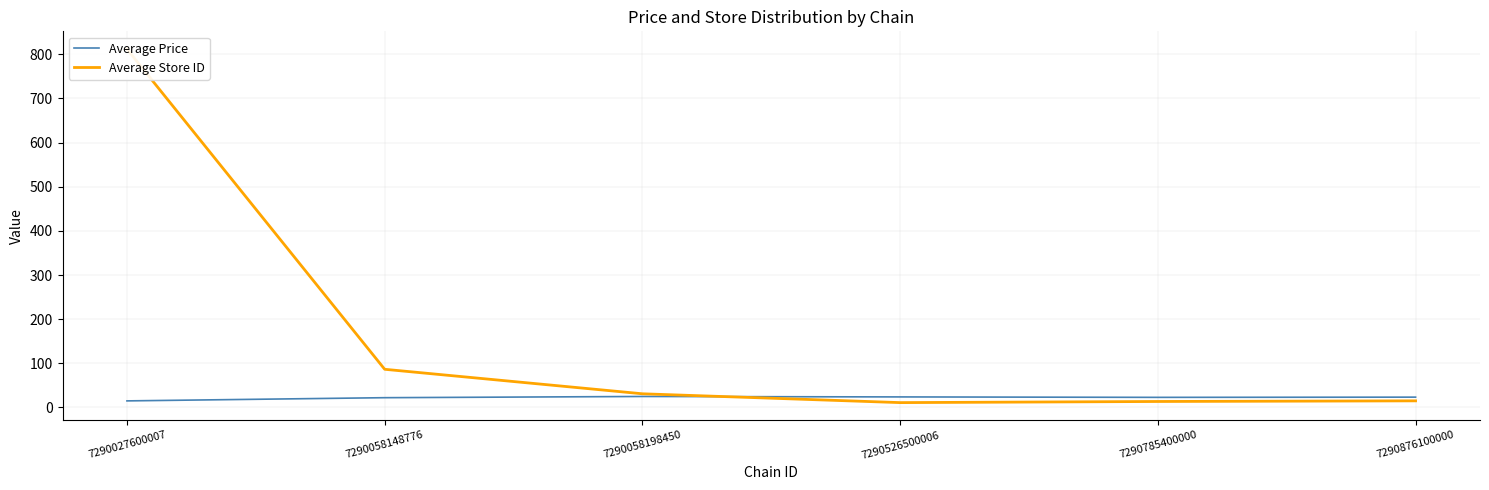

Where is Average Store ID nearest to the value 411?

7290058148776